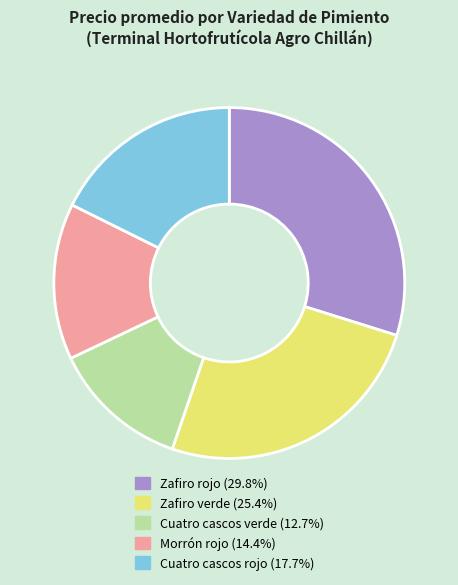

The Cuatro cascos verde slice represents 2% of the pie. True or false?

False